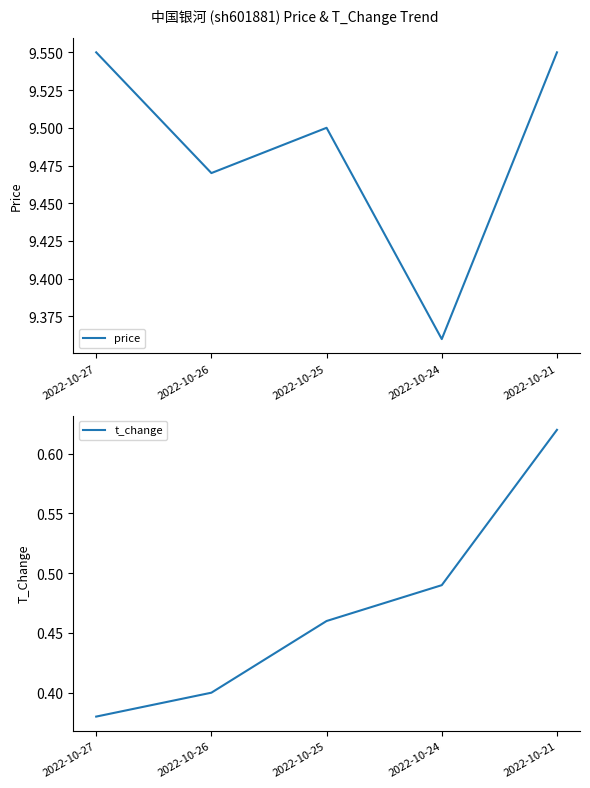

The price series shows 14.8 at 2022-10-26. True or false?

False